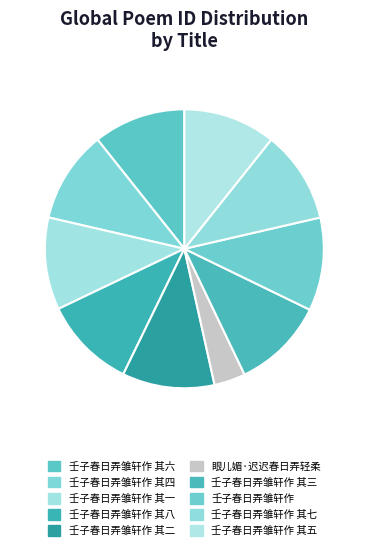

The 壬子春日弄雏轩作 其六 slice represents 3% of the pie. True or false?

False